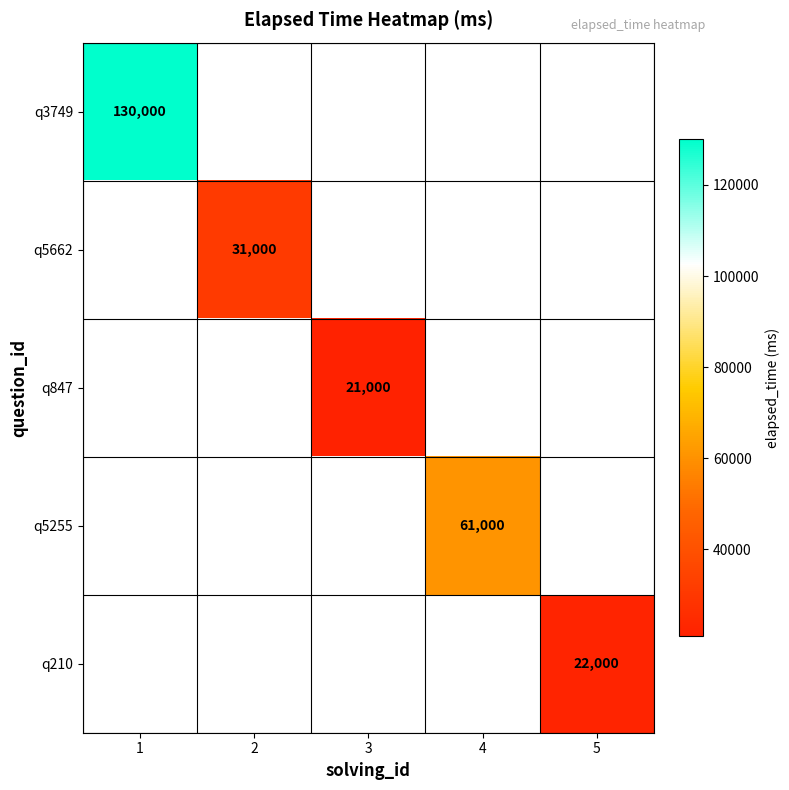

List the labels in order of q210 value, smallest first.

1, 2, 3, 4, 5